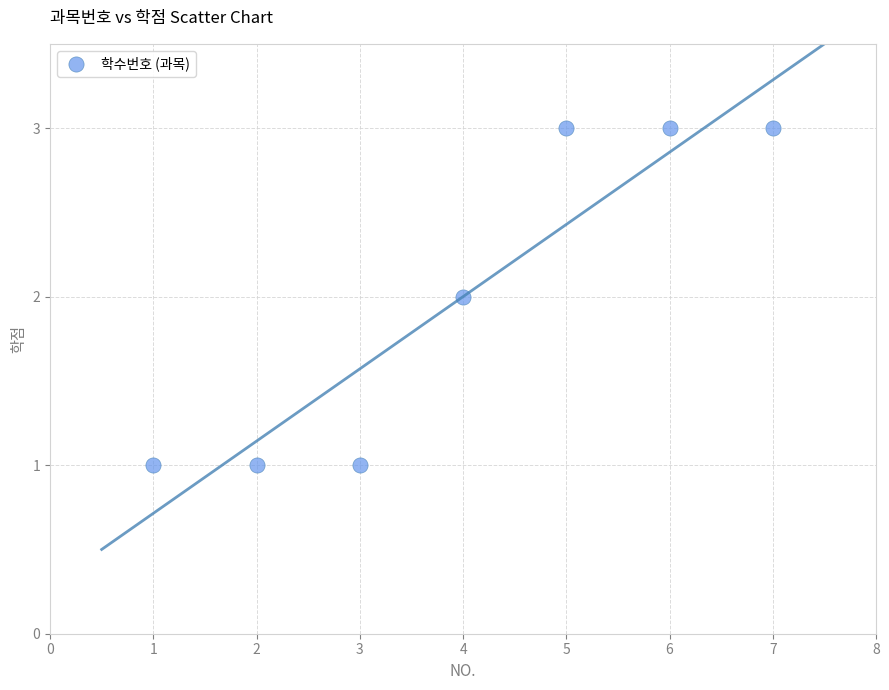

What is the range of X values (max minus min)?

6